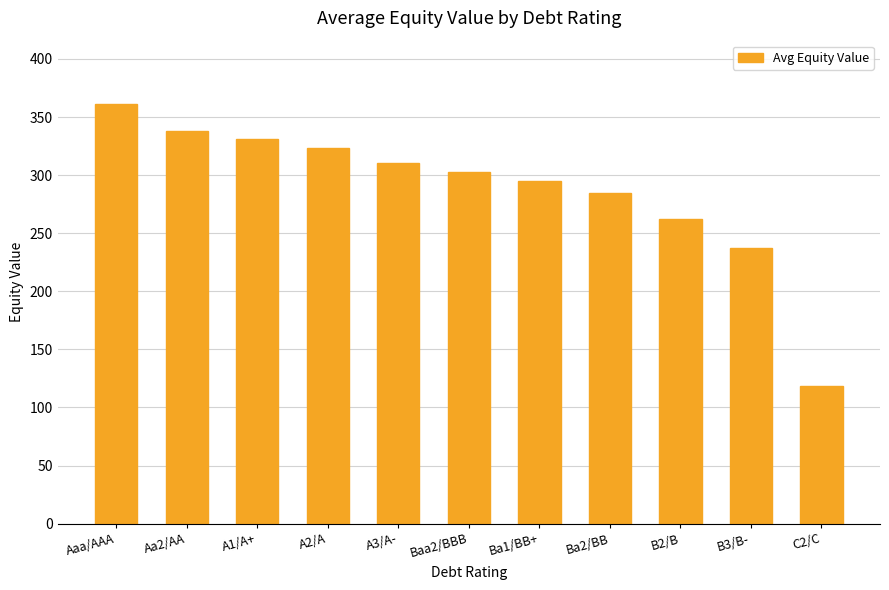

At which label is the value closest to 240?

B3/B-